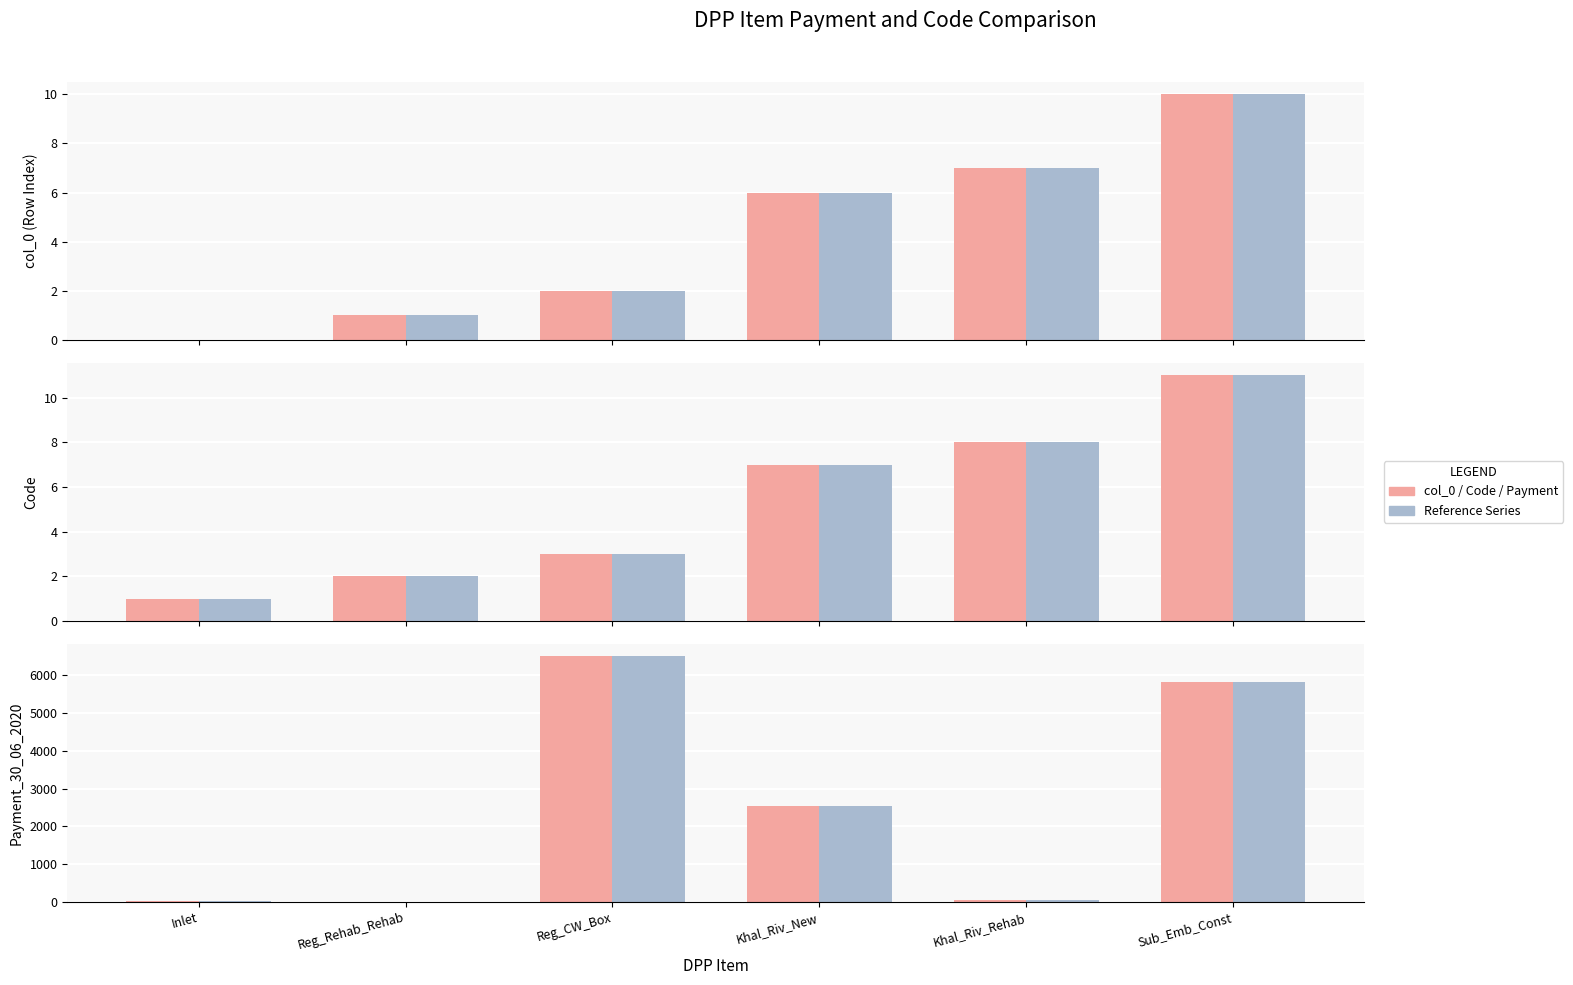

What position from the right is Reg_Rehab_Rehab?

5